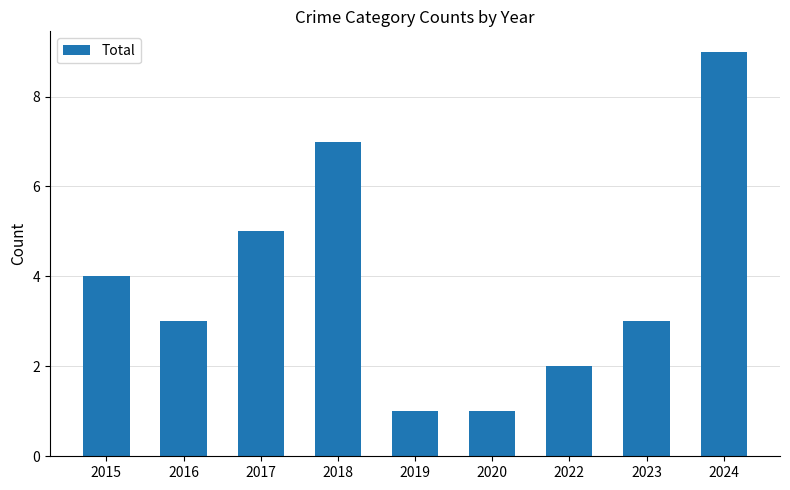

What value does the data have at 2023?

3